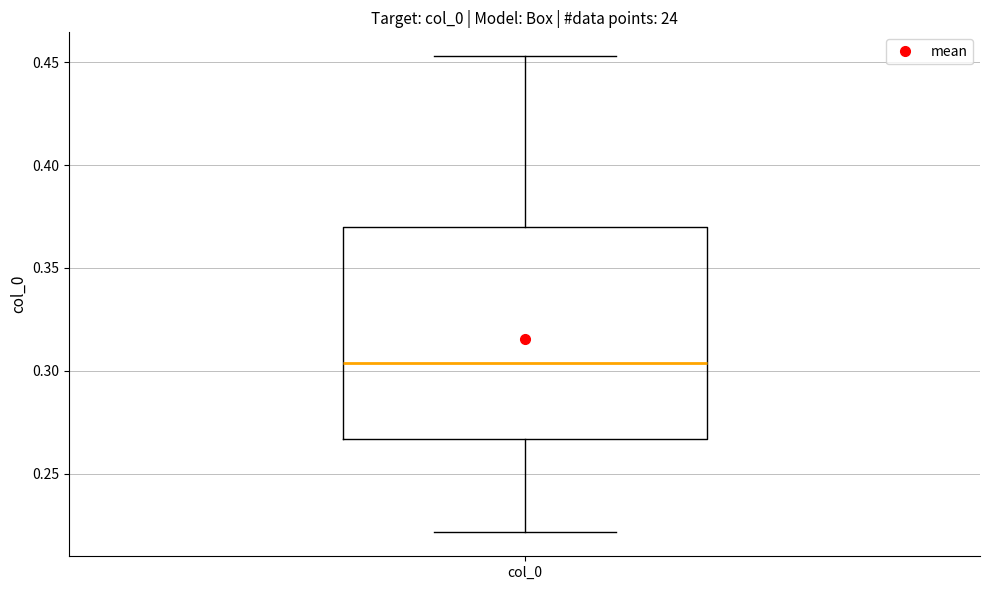

Transcribe this box plot: give where the median line is, the range the box spans, and where the two whiskers end, as read against the y-axis. The values are not printed on the chart, so give them approximately, as read against the axis.

median 0.305, box 0.265 to 0.370, whiskers 0.220 to 0.455